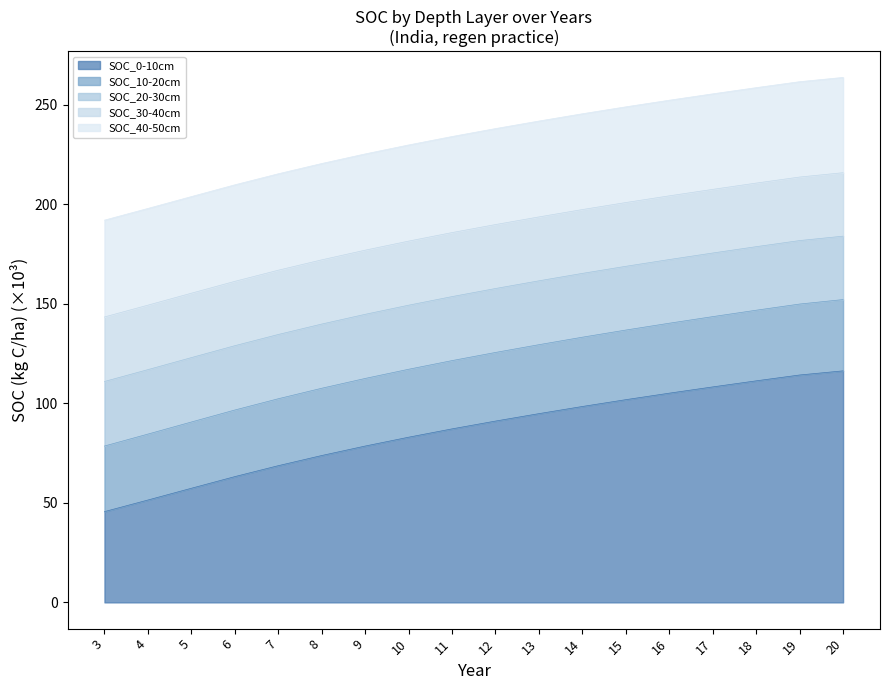

Reading left to right, list all the values displayed in this chart.

SOC_0-10cm: 3=45.6	4=51.4	5=57.3	6=63.2	7=68.7	8=73.8	9=78.5	10=83.0	11=87.1	12=91.1	13=94.8	14=98.4	15=101.8	16=105.1	17=108.2	18=111.3	19=114.2	20=116.3
SOC_10-20cm: 3=78.5	4=84.5	5=90.6	6=96.6	7=102.3	8=107.5	9=112.5	10=117.1	11=121.4	12=125.5	13=129.4	14=133.2	15=136.8	16=140.2	17=143.5	18=146.7	19=149.8	20=152.1
SOC_20-30cm: 3=110.9	4=116.9	5=122.9	6=128.9	7=134.5	8=139.8	9=144.7	10=149.3	11=153.6	12=157.6	13=161.5	14=165.2	15=168.8	16=172.2	17=175.5	18=178.7	19=181.7	20=183.9
SOC_30-40cm: 3=143.4	4=149.3	5=155.3	6=161.2	7=166.8	8=172.0	9=176.9	10=181.4	11=185.7	12=189.8	13=193.6	14=197.3	15=200.8	16=204.2	17=207.4	18=210.6	19=213.6	20=215.8
SOC_40-50cm: 3=192.0	4=197.9	5=203.8	6=209.7	7=215.3	8=220.4	9=225.2	10=229.7	11=234.0	12=238.0	13=241.8	14=245.4	15=248.9	16=252.2	17=255.4	18=258.5	19=261.5	20=263.7